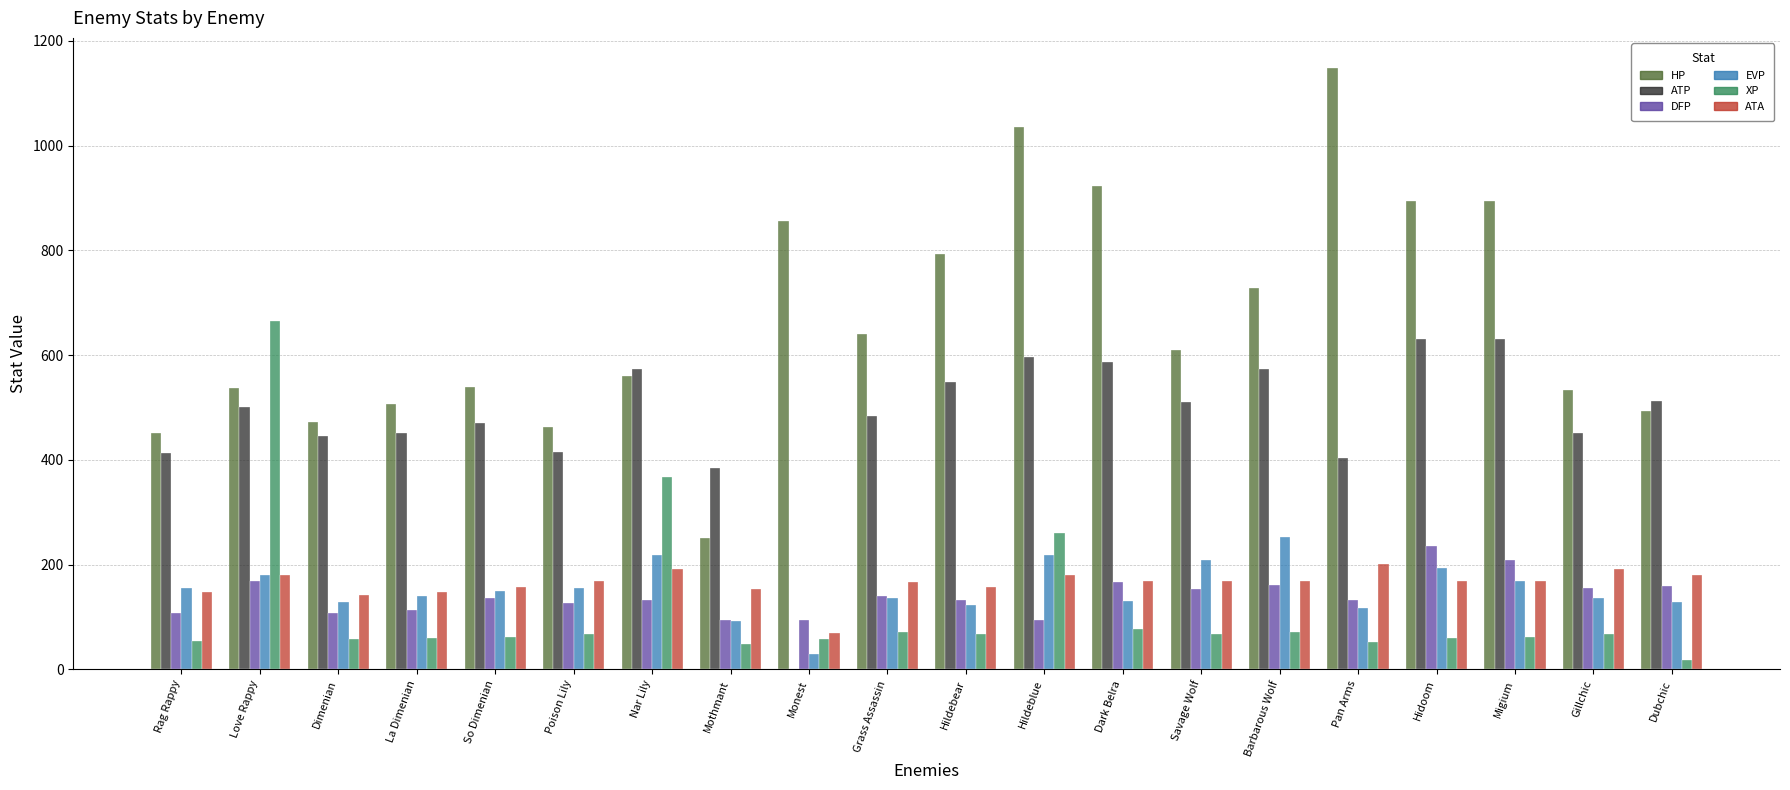

The value of ATA at So Dimenian is 158. True or false?

True